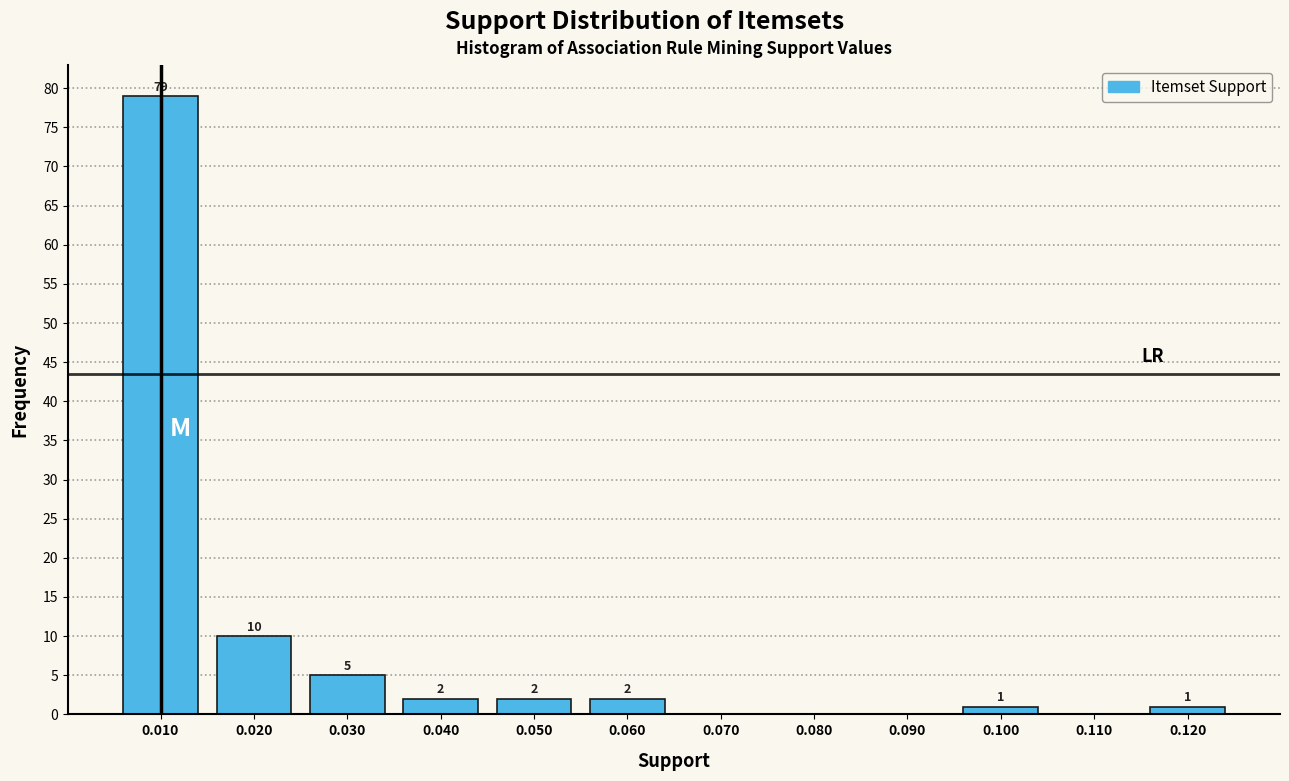

Over which range of the x-axis is the bar tallest?

0.005 to 0.015